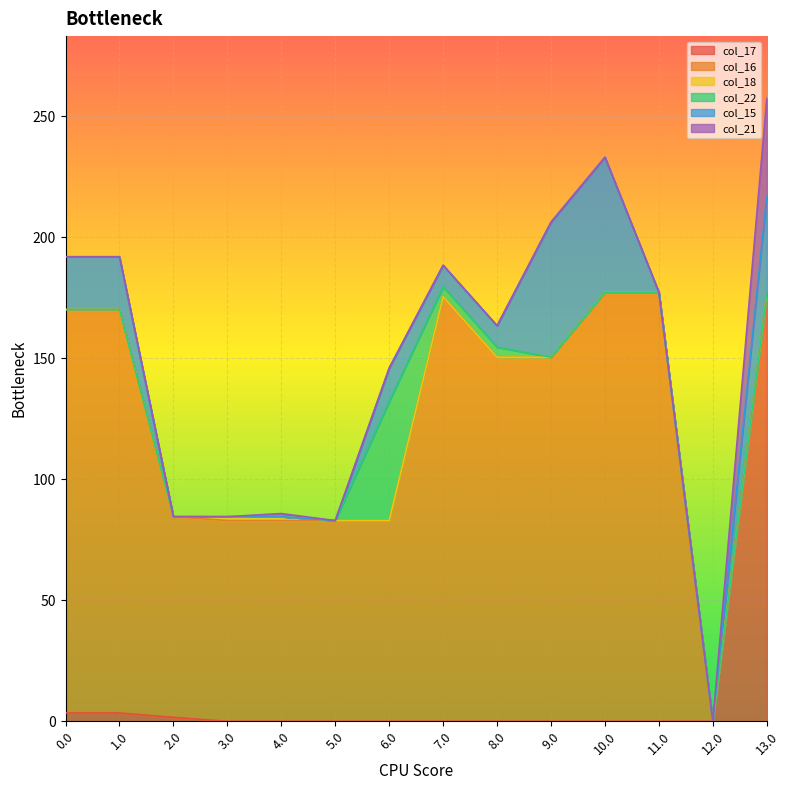

How many lines are shown in the chart?

6